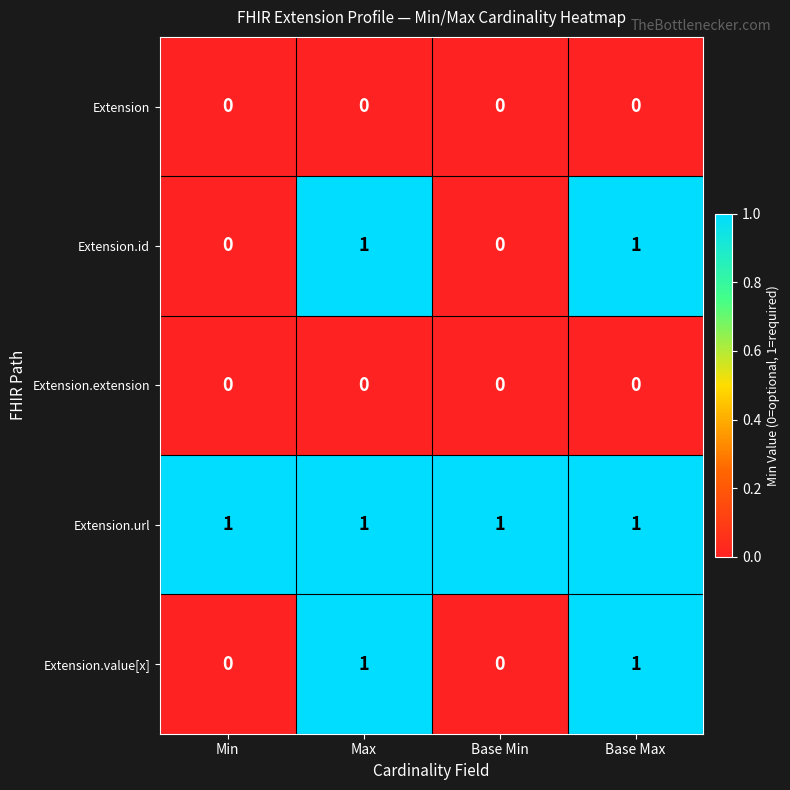

The value of Extension.id at Min is 0. True or false?

True